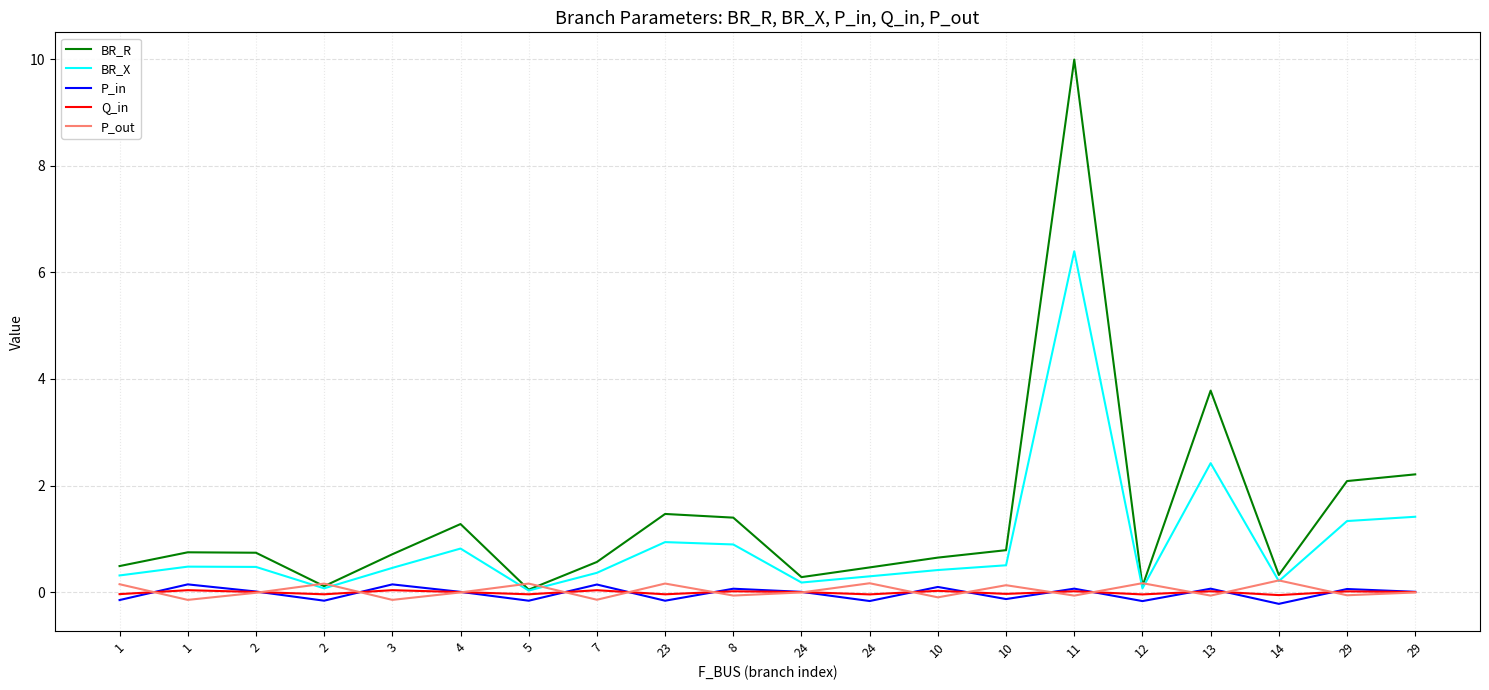

What is the difference between the BR_R values at 13 and 4?

2.5